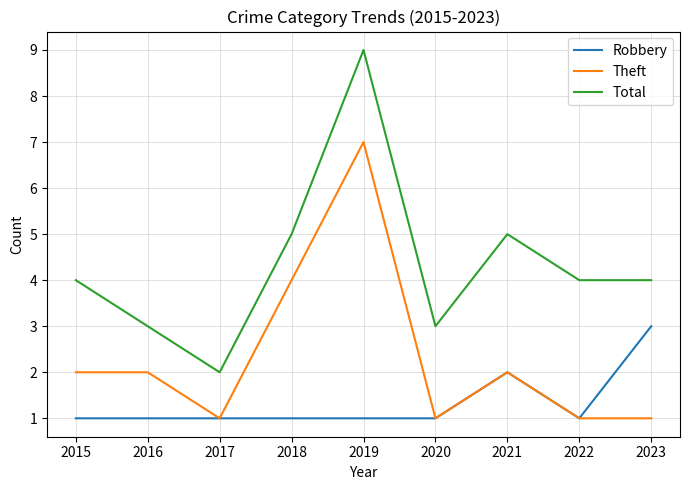

Reading left to right, extract all data points from this chart.

Robbery: 1	1	1	1	1	1	2	1	3
Theft: 2	2	1	4	7	1	2	1	1
Total: 4	3	2	5	9	3	5	4	4